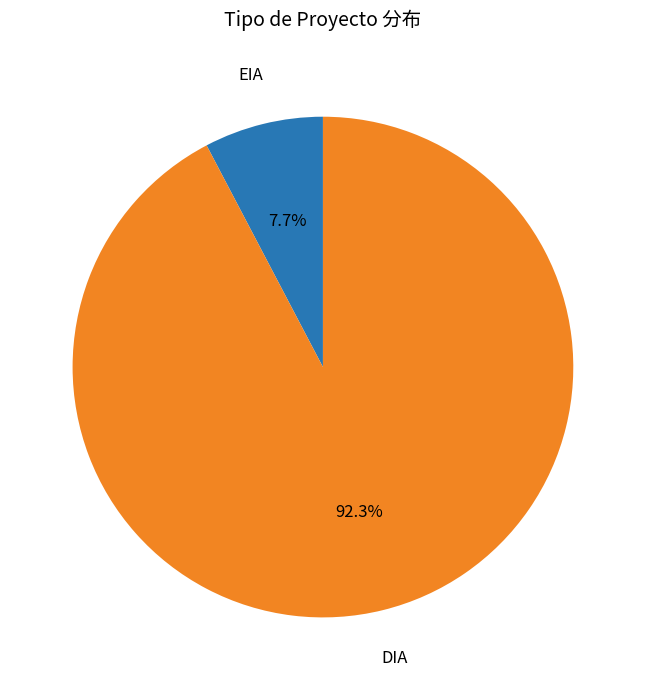

To the nearest percent, what is the combined percentage of DIA and EIA?

100%